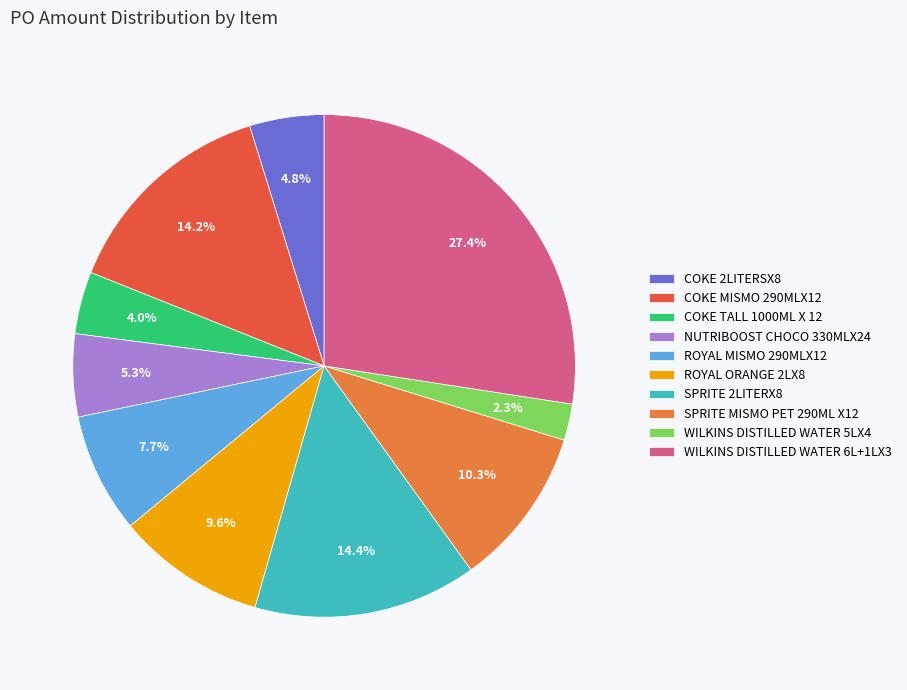

How many slices are in this pie chart?

10